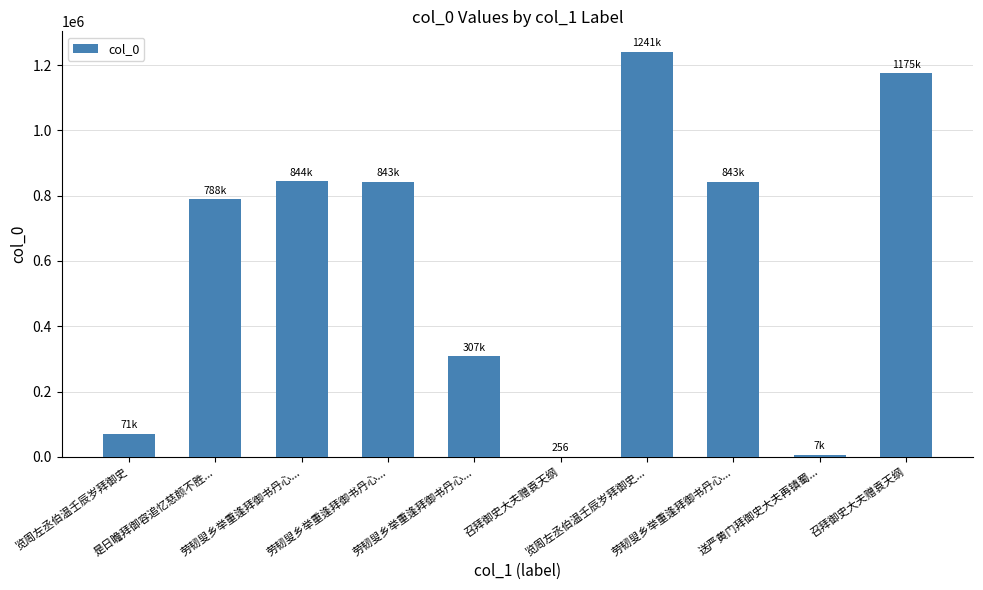

Count the number of data series in this chart.

1